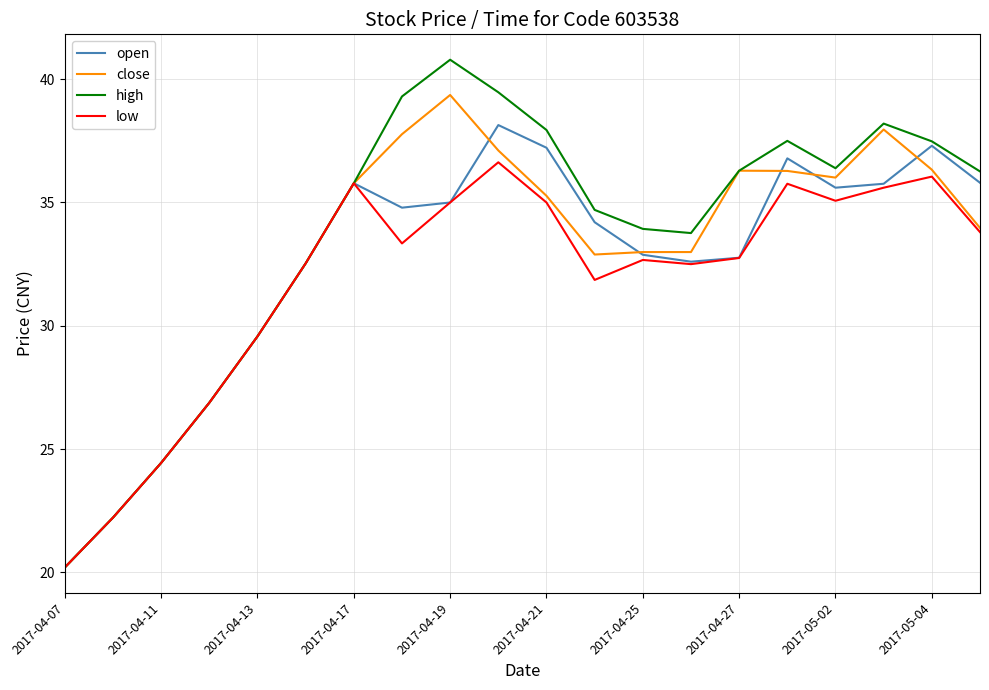

Rank the series by their maximum value, from highest to lowest.

high, close, open, low